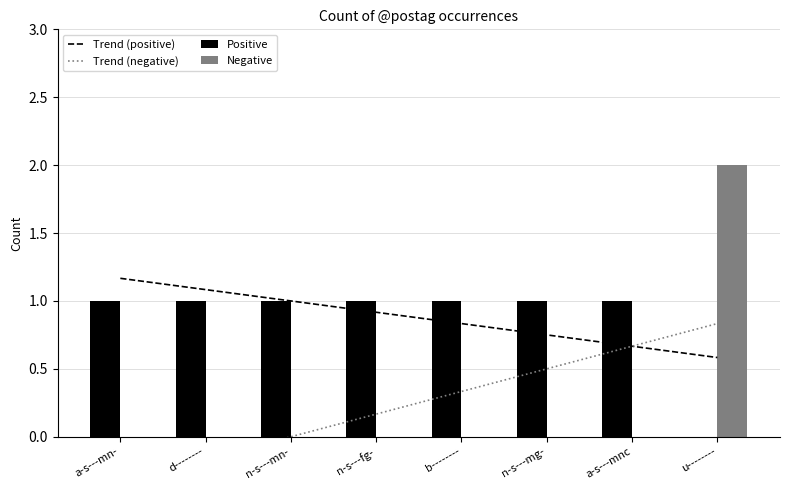

What value does the Positive series have at d--------?

1